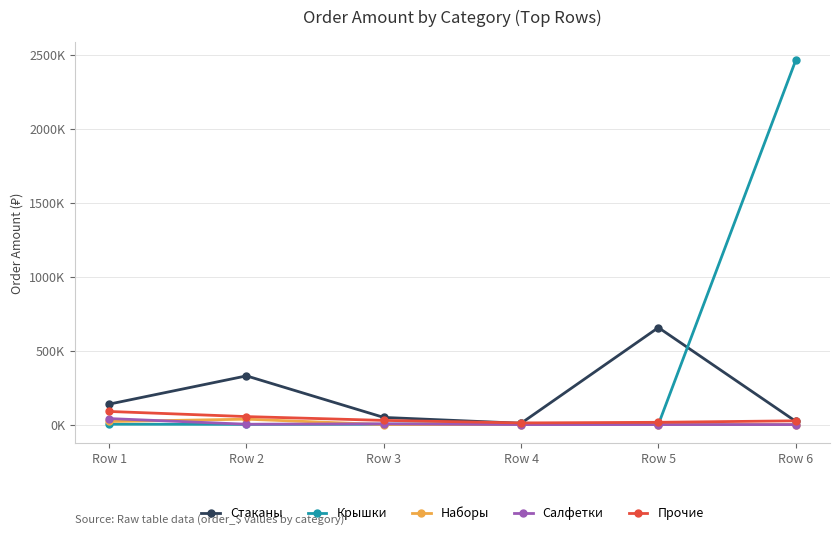

Which series has the largest range (max minus min)?

Крышки